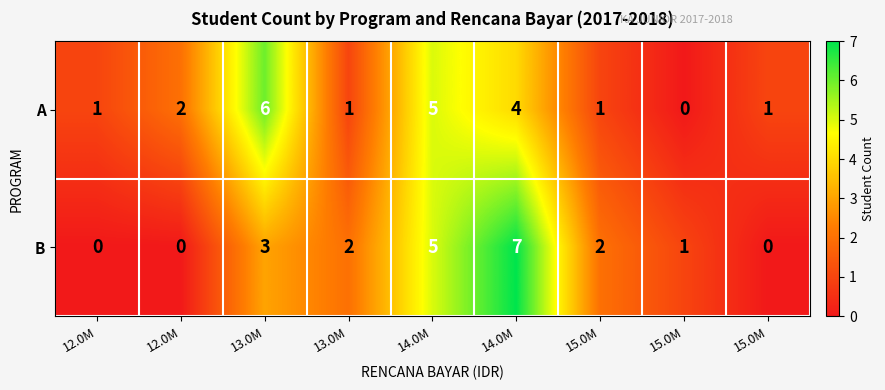

How many series are shown in this chart?

2